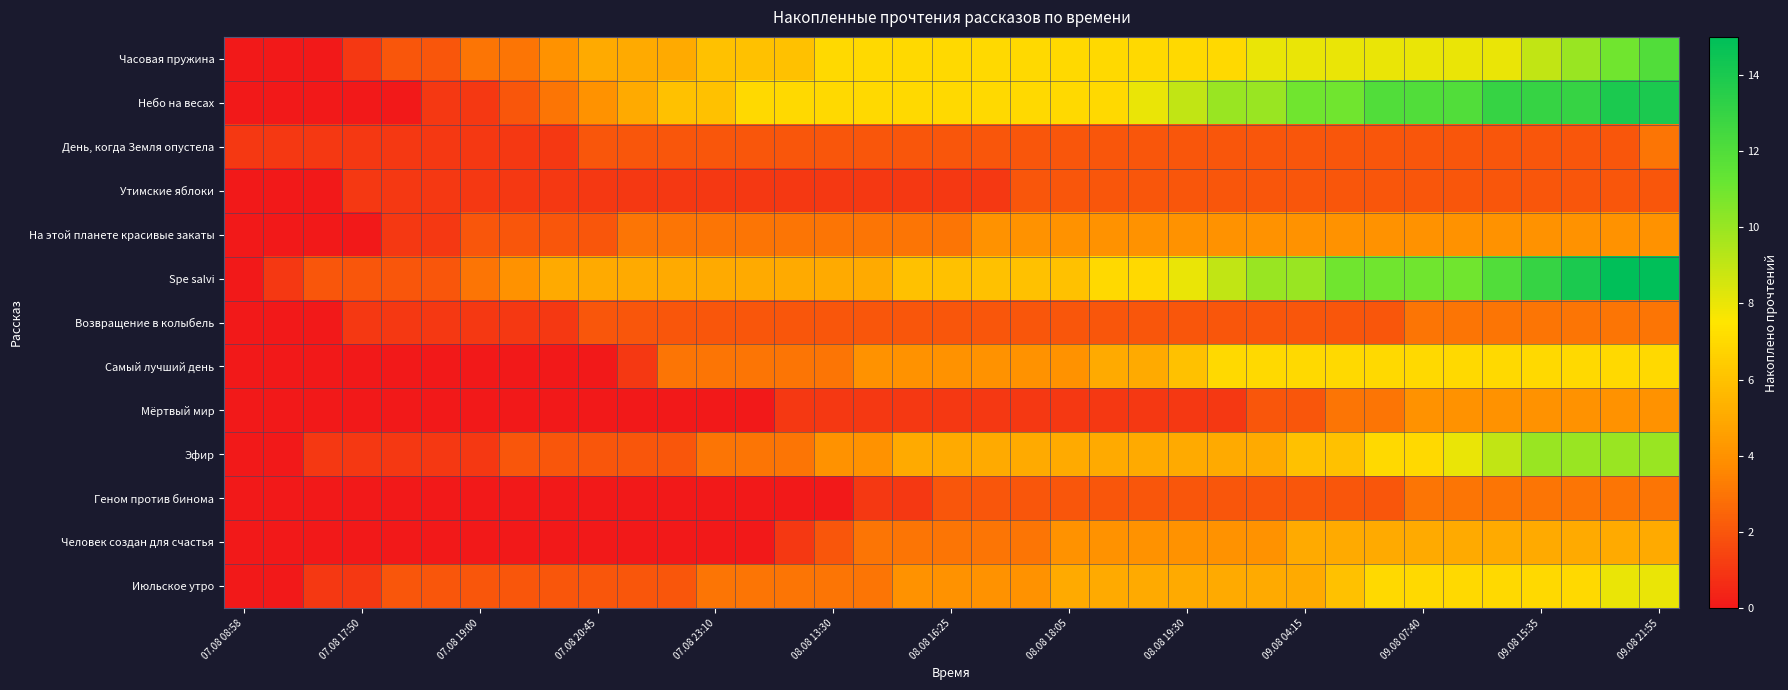

Reading right to left, transcribe all the data shown in this chart.

Часовая пружина: 12	11	10	9	8	8	8	8	8	8	8	7	7	7	7	7	7	7	7	7	7	7	6	6	6	5	5	5	4	3	3	2	2	1	0	0	0
Небо на весах: 14	14	13	13	13	12	12	12	11	11	10	10	9	8	7	7	7	7	7	7	7	7	7	7	6	6	5	4	3	2	1	1	0	0	0	0	0
День, когда Земля опустела: 3	2	2	2	2	2	2	2	2	2	2	2	2	2	2	2	2	2	2	2	2	2	2	2	2	2	2	2	1	1	1	1	1	1	1	1	1
Утимские яблоки: 2	2	2	2	2	2	2	2	2	2	2	2	2	2	2	2	2	1	1	1	1	1	1	1	1	1	1	1	1	1	1	1	1	1	0	0	0
На этой планете красивые закаты: 4	4	4	4	4	4	4	4	4	4	4	4	4	4	4	4	4	4	3	3	3	3	3	3	3	3	3	2	2	2	2	1	1	0	0	0	0
Spe salvi: 15	15	14	13	12	11	11	11	11	10	10	9	8	7	7	6	6	6	6	6	5	5	5	5	5	5	5	5	5	4	3	2	2	2	2	1	0
Возвращение в колыбель: 3	3	3	3	3	3	3	2	2	2	2	2	2	2	2	2	2	2	2	2	2	2	2	2	2	2	2	2	1	1	1	1	1	1	0	0	0
Самый лучший день: 7	7	7	7	7	7	7	7	7	7	7	7	6	5	5	4	4	4	4	4	4	3	3	3	3	3	1	0	0	0	0	0	0	0	0	0	0
Мёртвый мир: 4	4	4	4	4	4	4	3	3	2	2	1	1	1	1	1	1	1	1	1	1	1	1	0	0	0	0	0	0	0	0	0	0	0	0	0	0
Эфир: 10	10	10	10	9	8	7	7	6	6	5	5	5	5	5	5	5	5	5	5	4	4	3	3	3	2	2	2	2	2	1	1	1	1	1	0	0
Геном против бинома: 3	3	3	3	3	3	3	2	2	2	2	2	2	2	2	2	2	2	2	1	1	0	0	0	0	0	0	0	0	0	0	0	0	0	0	0	0
Человек создан для счастья: 5	5	5	5	5	5	5	5	5	5	4	4	4	4	4	4	3	3	3	3	3	2	1	0	0	0	0	0	0	0	0	0	0	0	0	0	0
Июльское утро: 8	8	7	7	7	7	7	7	6	5	5	5	5	5	5	5	4	4	4	4	3	3	3	3	3	2	2	2	2	2	2	2	2	1	1	0	0